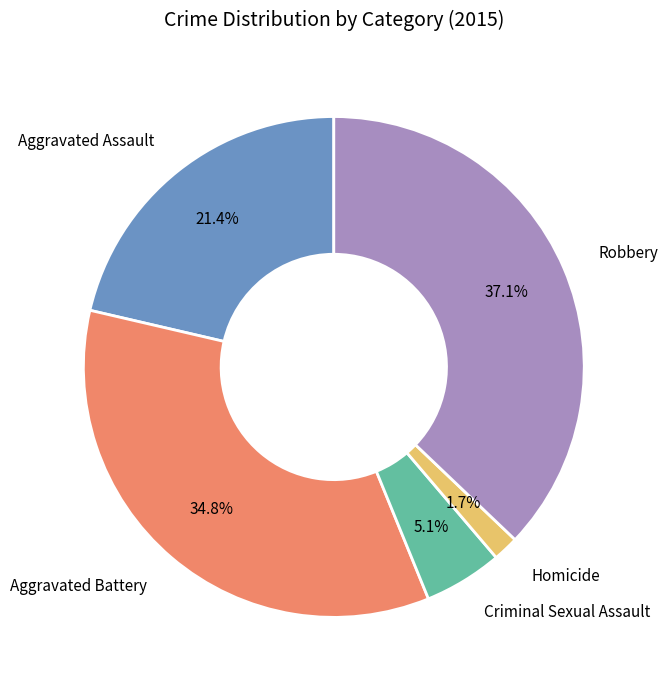

To the nearest percent, what is the average slice percentage?

20%